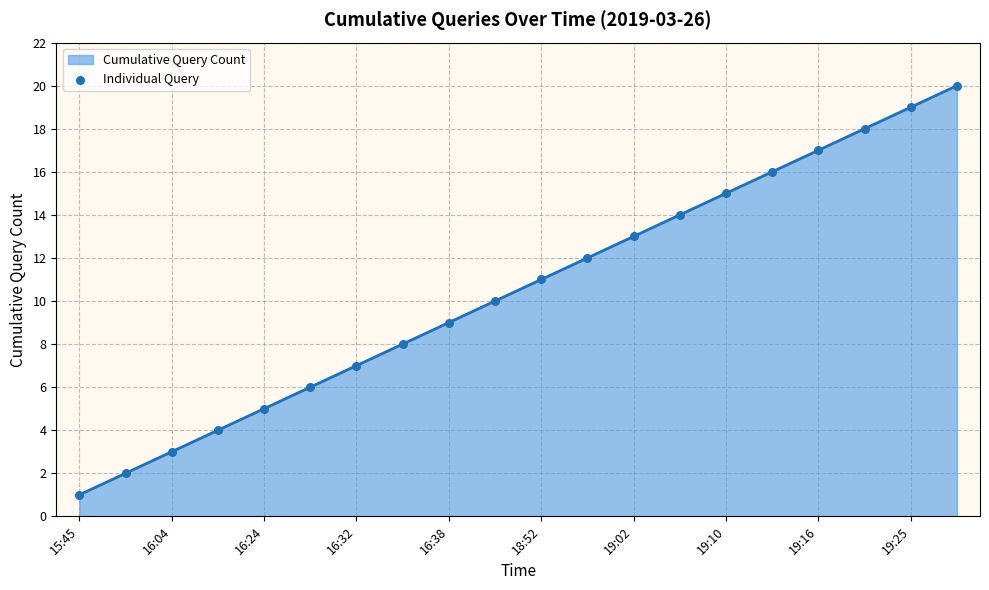

What is the greatest value displayed?

20